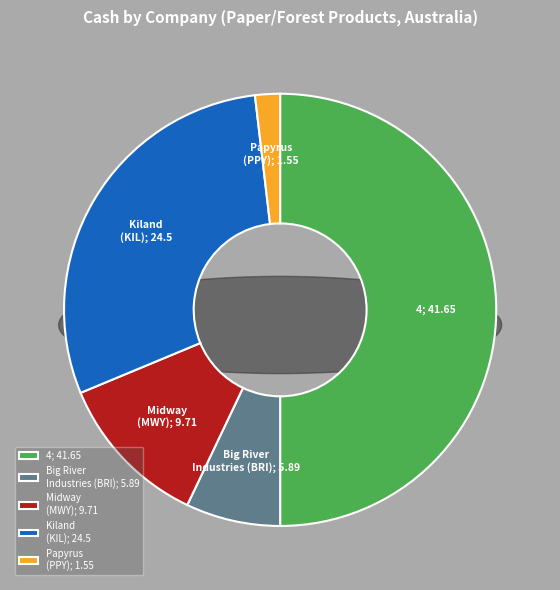

How many segments does this pie chart have?

5